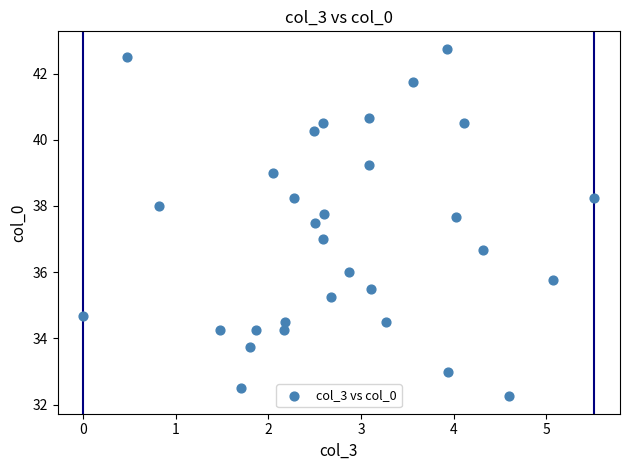

What is the range of X values (max minus min)?

5.5